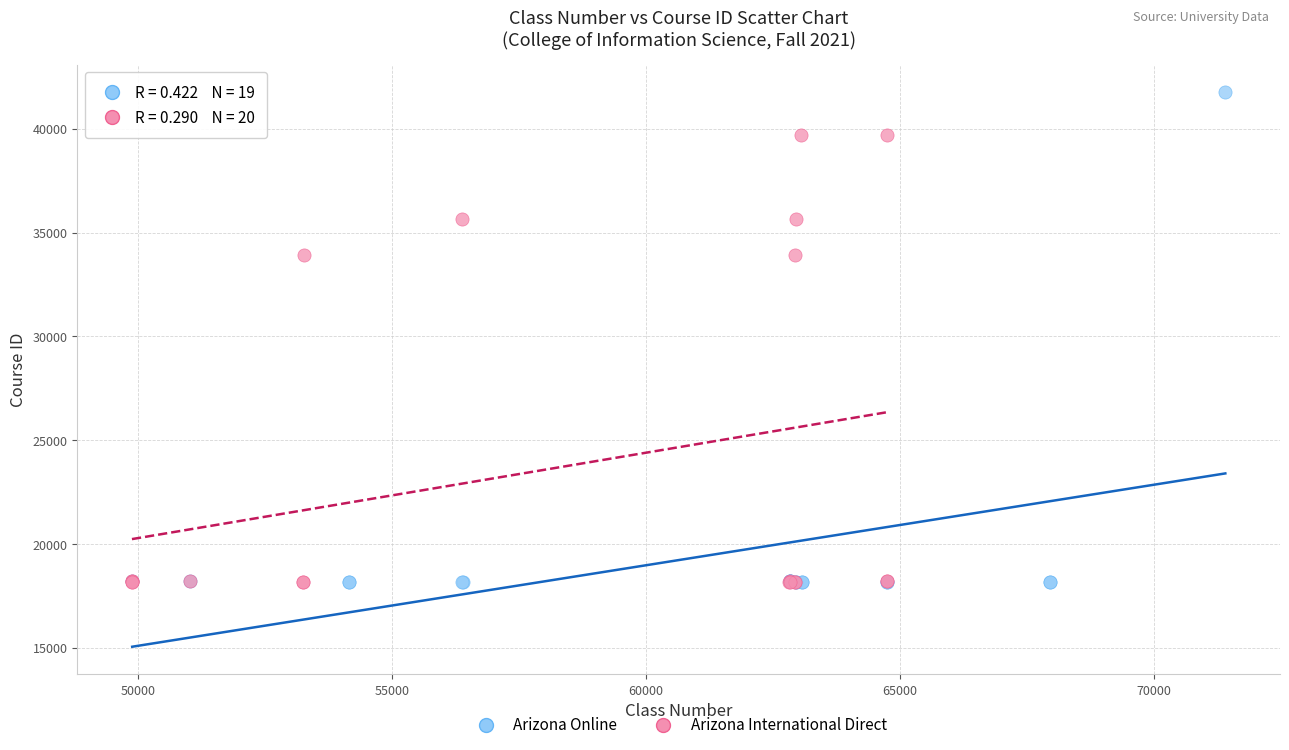

Which series has the largest Y range (max minus min)?

Arizona Online